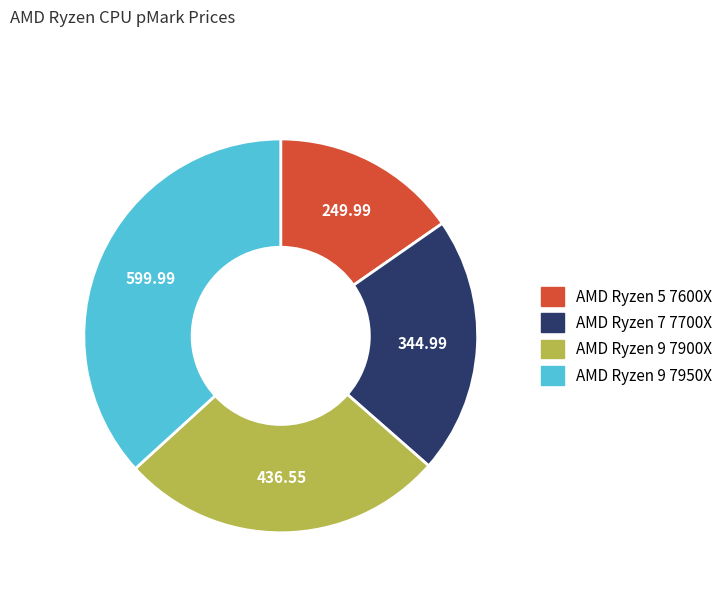

Is there any slice that represents more than half of the pie?

No